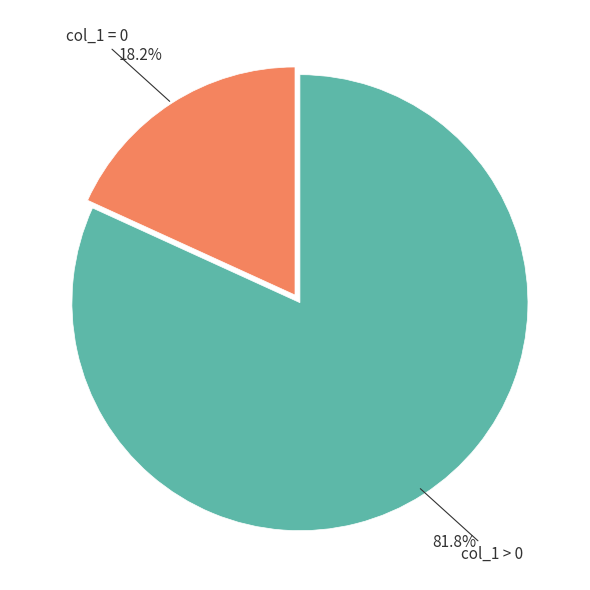

Is there any slice that represents more than half of the pie?

Yes